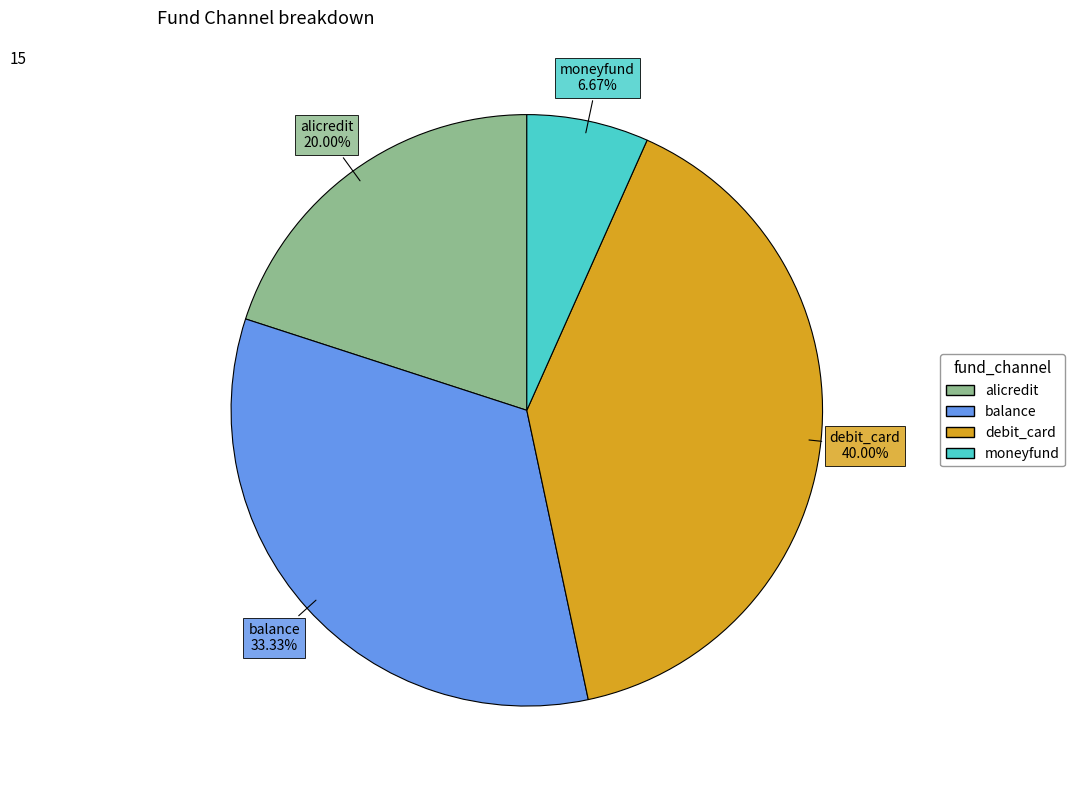

The balance slice represents 33% of the pie. True or false?

True